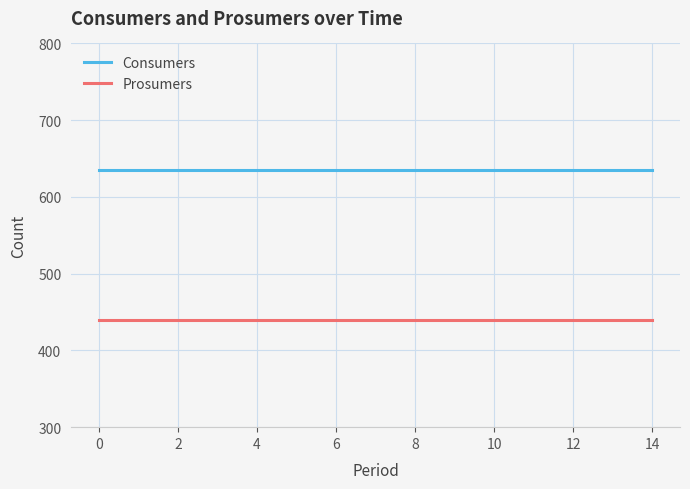

True or false: Consumers and Prosumers cross at least once.

False